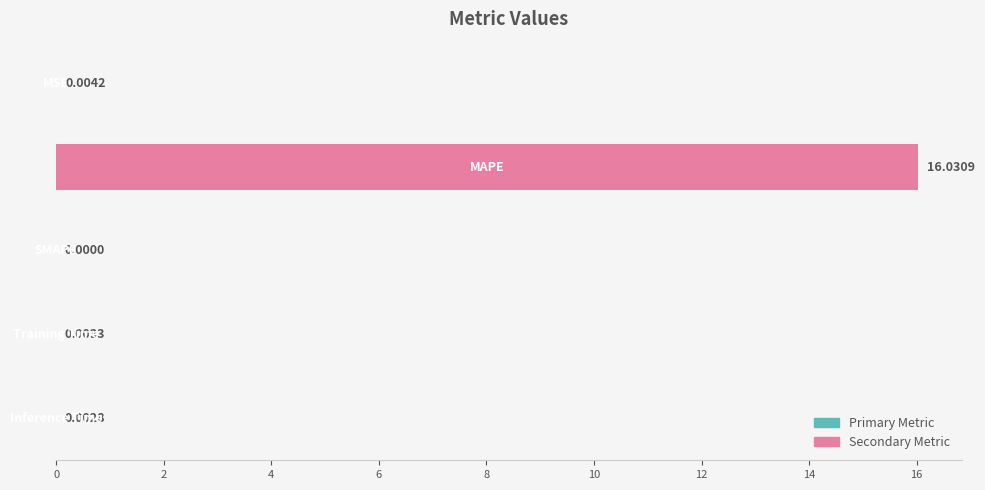

How many distinct data groups are displayed?

1